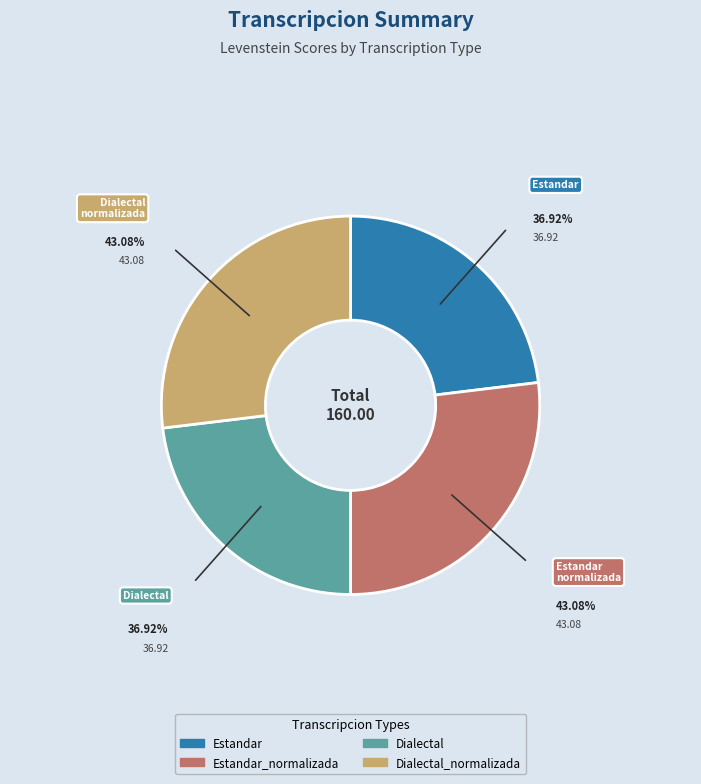

Does any single category account for the majority?

No